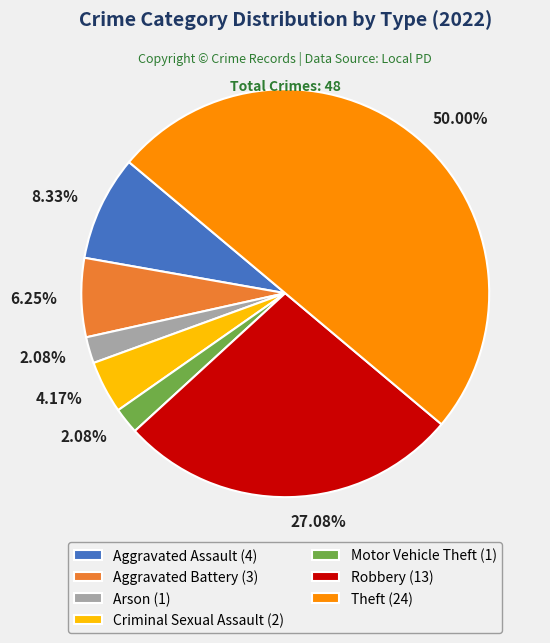

How many slices are in this pie chart?

7